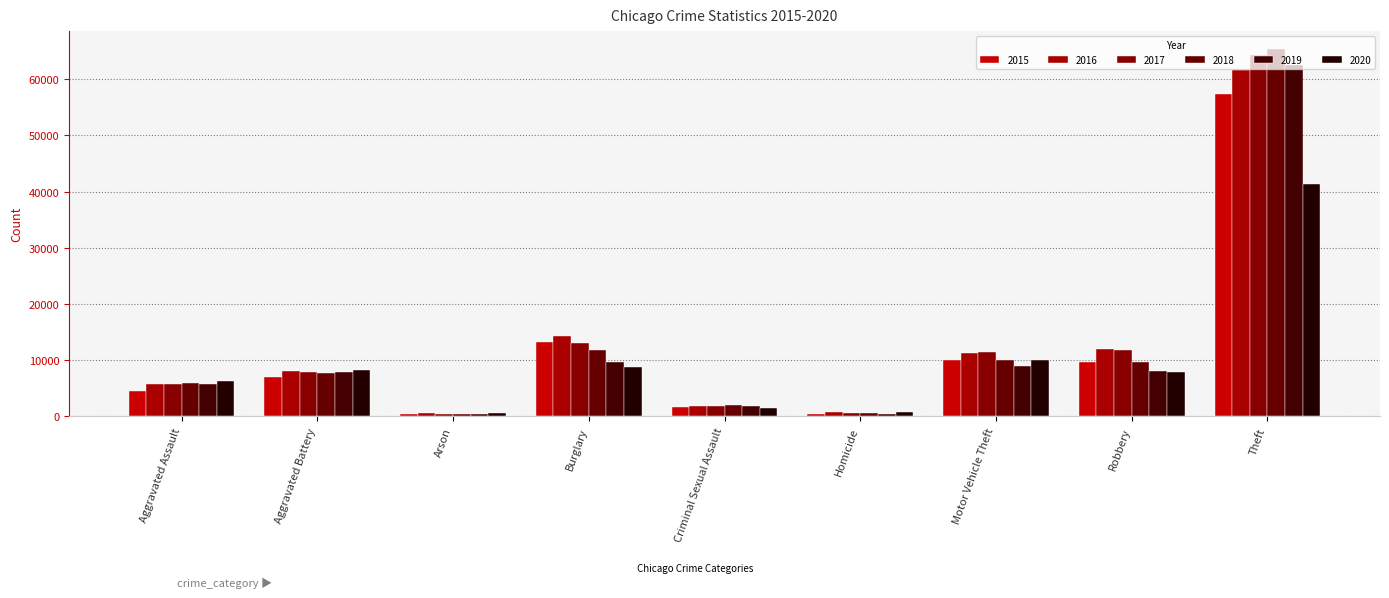

What is the sum of all 2019 values?

105506